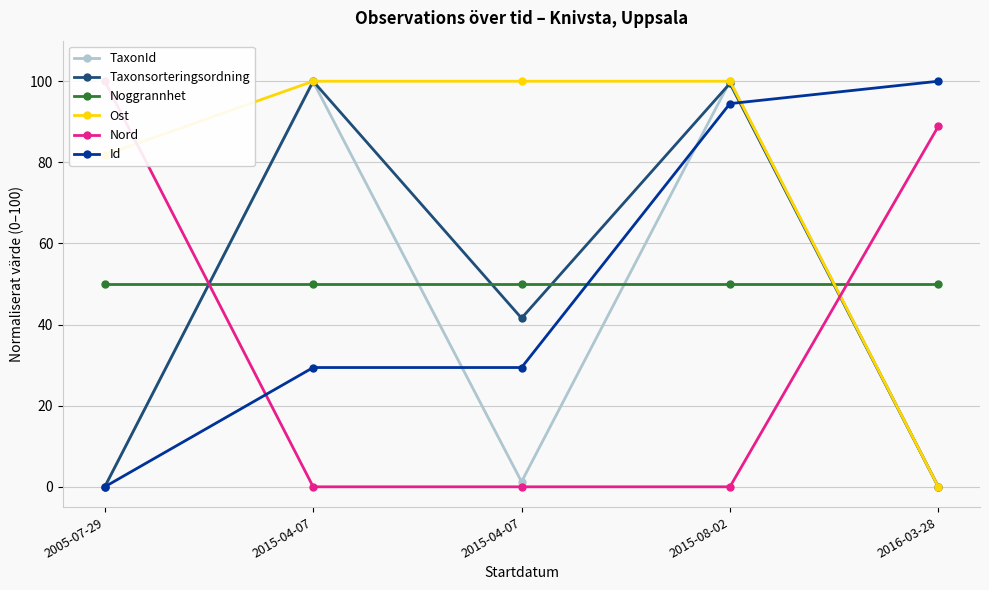

How many lines are shown in the chart?

6